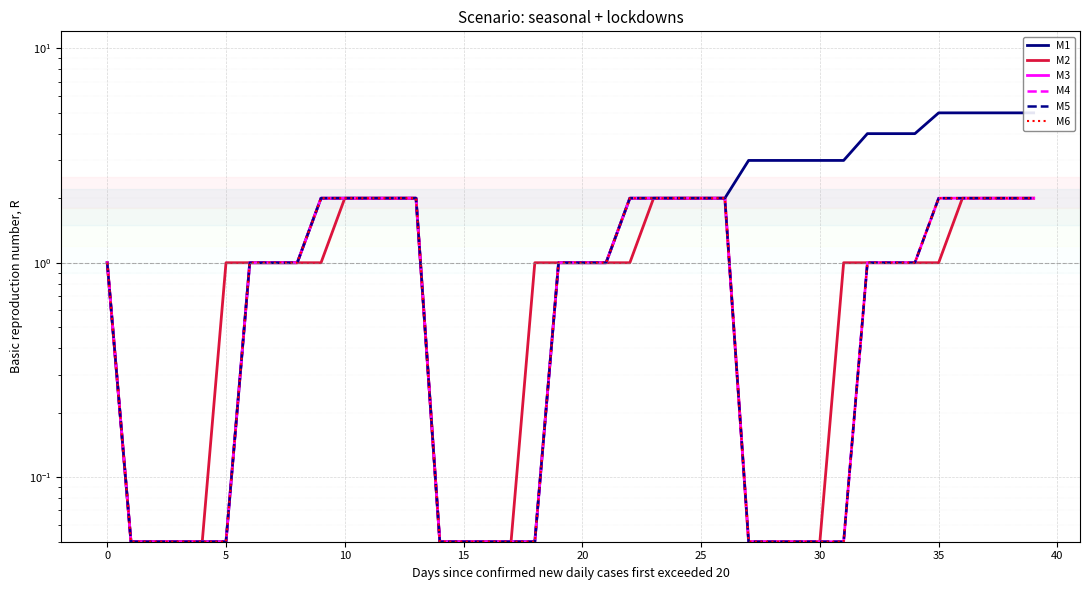

True or false: M1 and M6 cross at least once.

False